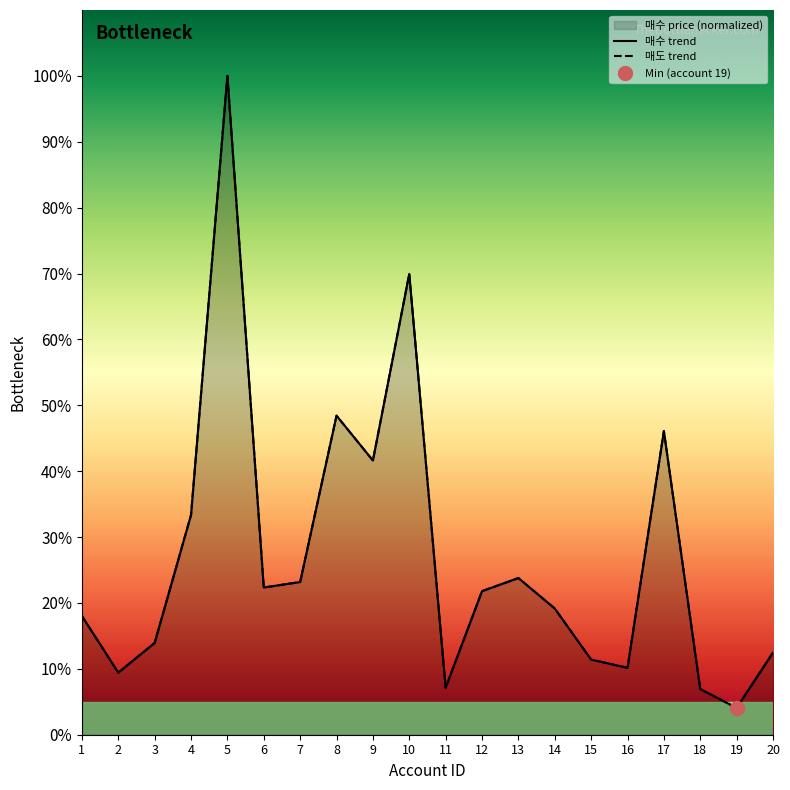

At which label does 매수 trend reach its minimum?

19